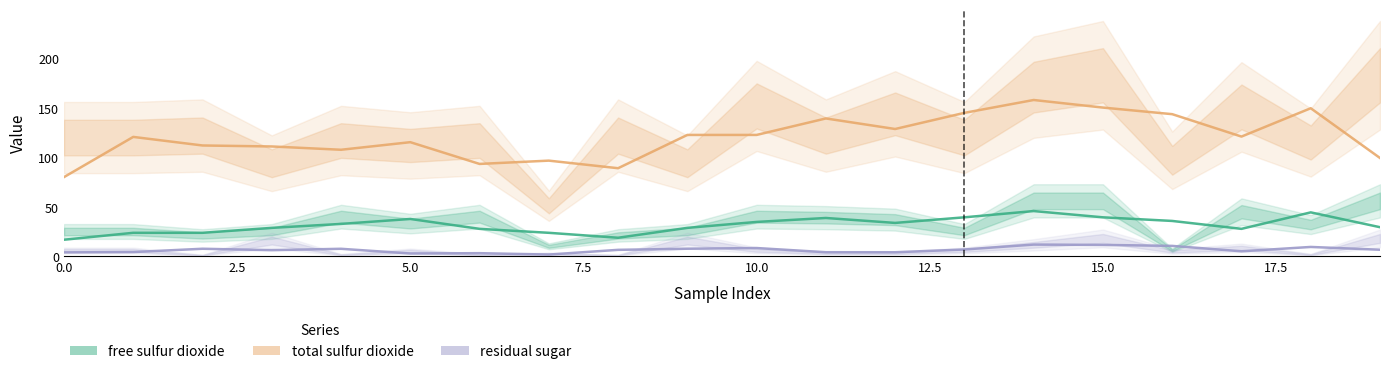

Rank the series at 13 from lowest to highest value.

residual sugar, free sulfur dioxide, total sulfur dioxide